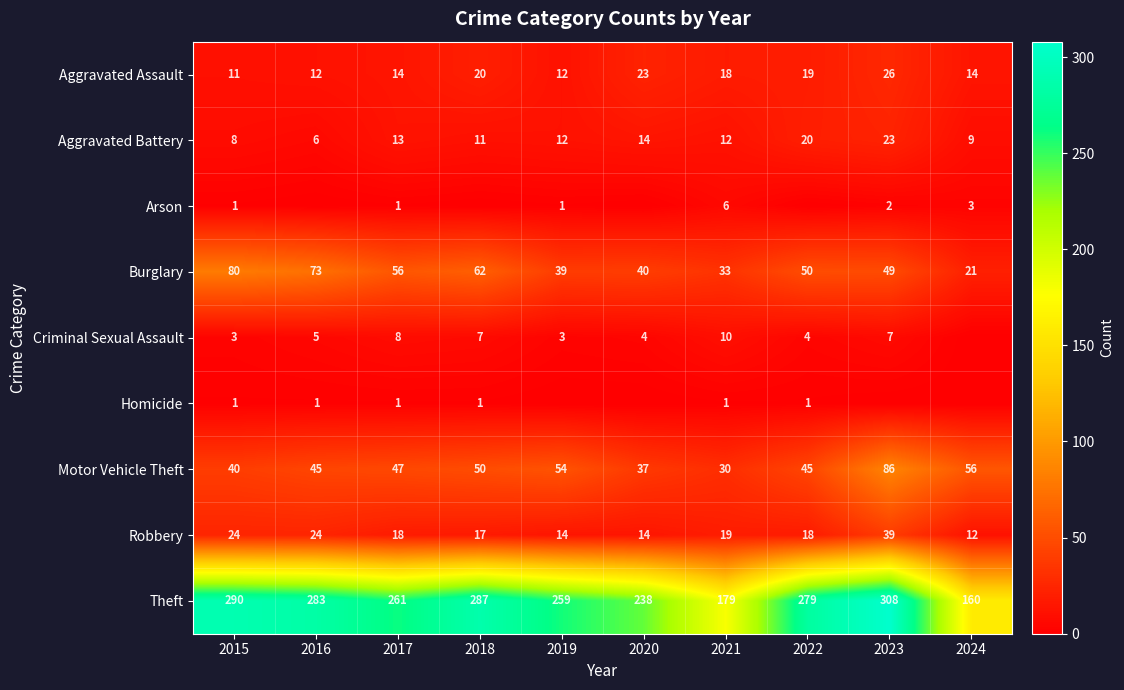

What is the approximate value of Theft at 2018, to the nearest 10?

290